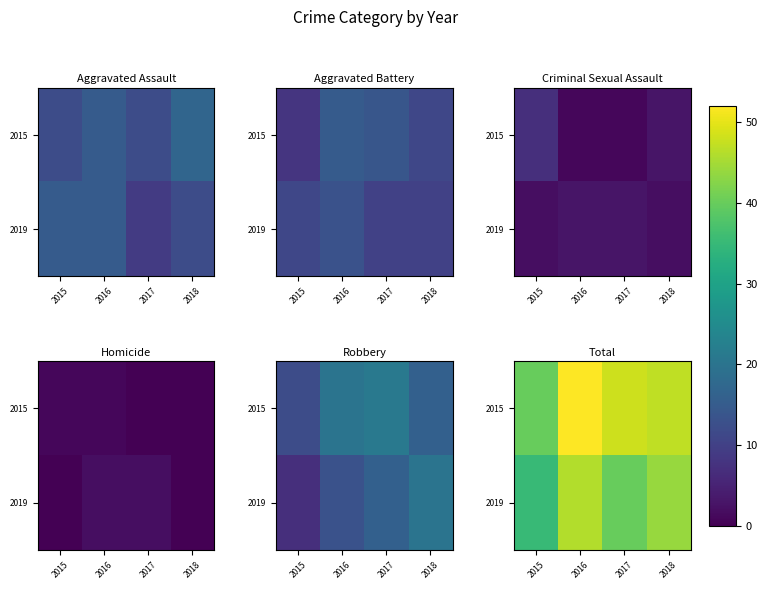

At how many categories does at least one series exceed 49?

1